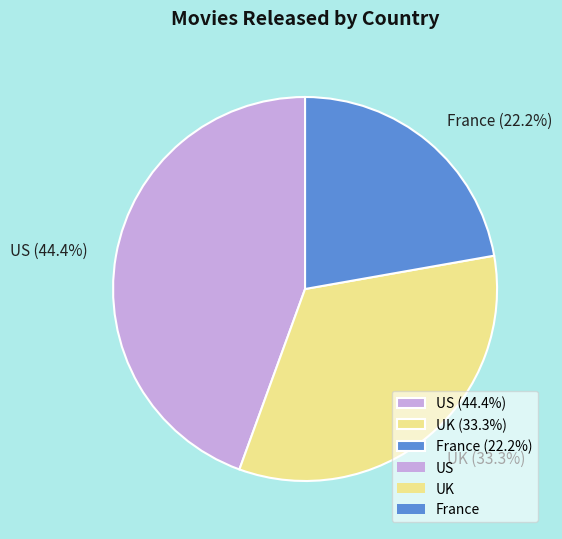

What is the total percentage of France and US?

66.7%